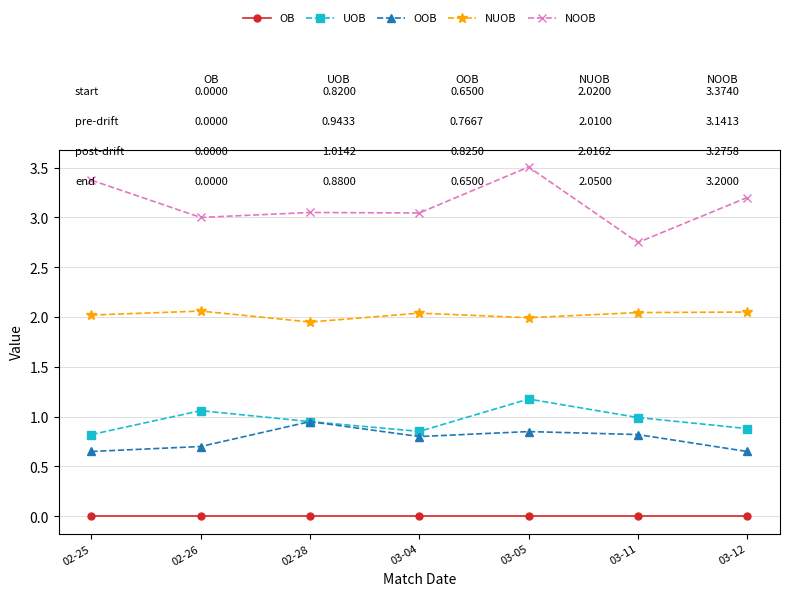

At which category is the sum across all series the highest?

03-05